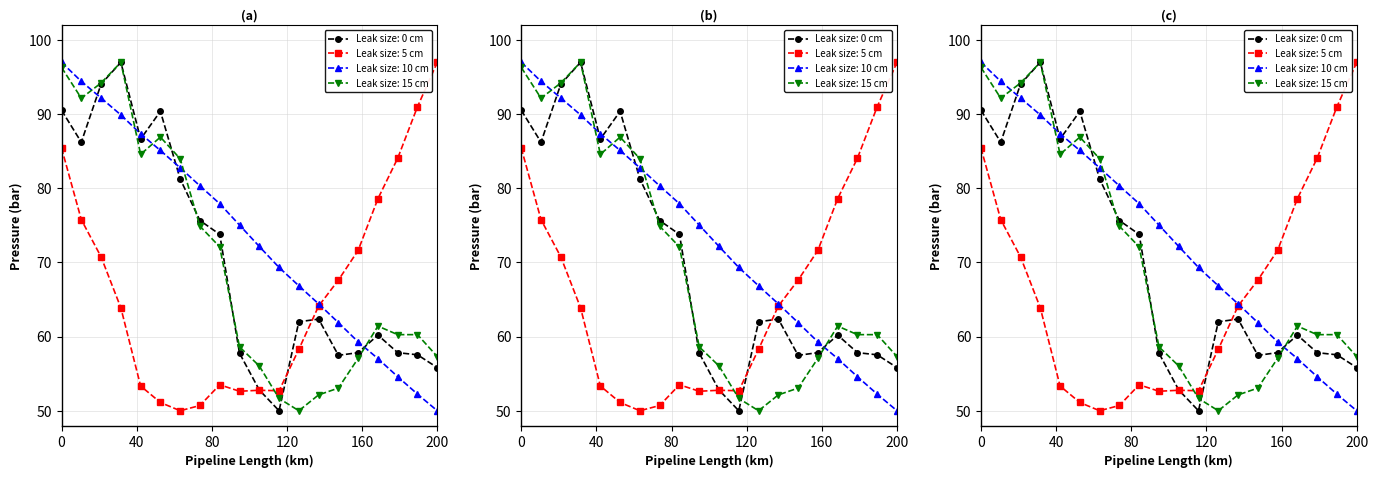

Reading left to right, list all the values displayed in this chart.

lag_48h: 90.5	86.2	94.1	97.0	86.7	90.4	81.3	75.7	73.8	57.8	52.8	50.0	62.0	62.4	57.5	57.8	60.2	57.8	57.5	55.8
rolling_24h: 85.4	75.8	70.8	63.9	53.3	51.1	50.0	50.7	53.5	52.6	52.8	52.7	58.3	64.1	67.6	71.6	78.6	84.1	91.0	97.0
rolling_72h: 97.0	94.4	92.2	89.9	87.4	85.1	82.8	80.3	77.9	75.0	72.2	69.3	66.9	64.4	61.9	59.3	57.0	54.6	52.2	50.0
Predicted_Consumption: 96.3	92.2	94.2	97.0	84.6	86.9	84.0	74.9	72.1	58.6	56.0	51.7	50.0	52.1	53.1	57.1	61.4	60.3	60.3	57.3